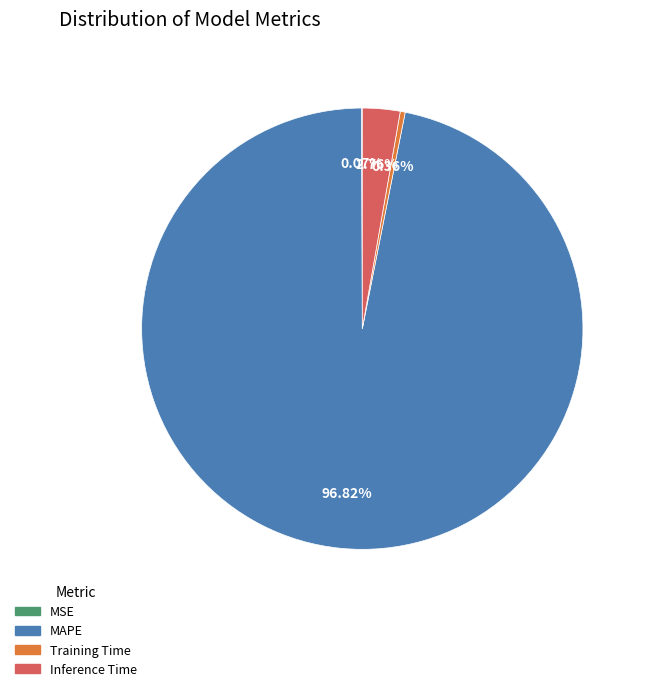

Which category has the biggest portion of the pie?

MAPE